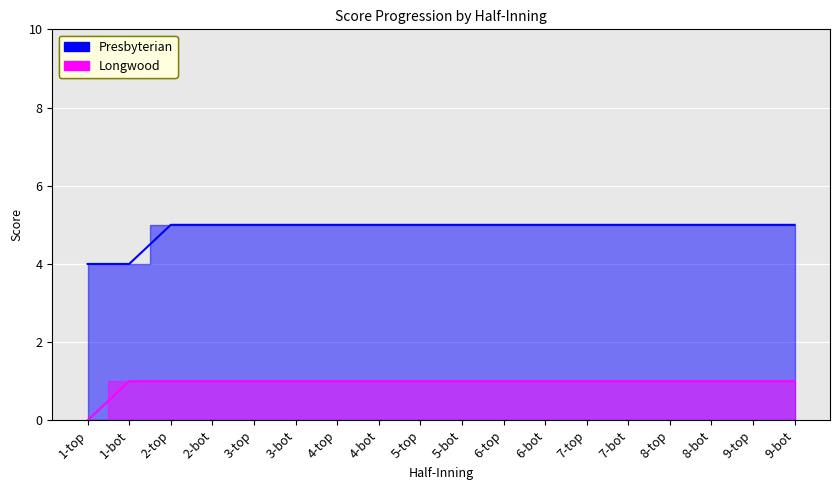

What are all the series names shown in the legend?

Presbyterian, Longwood